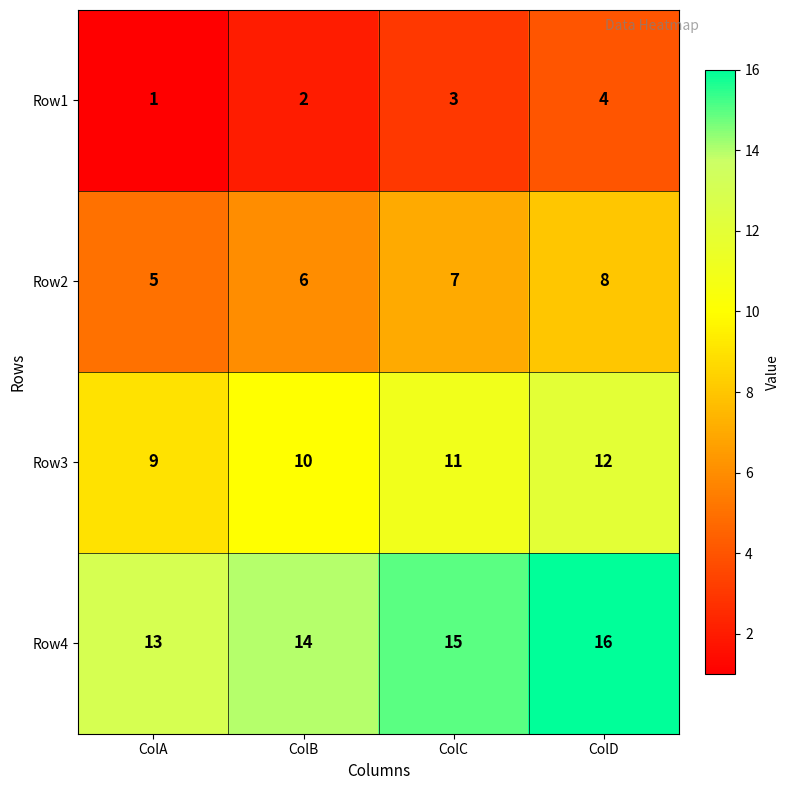

What is the difference between the highest and lowest values at ColC?

12